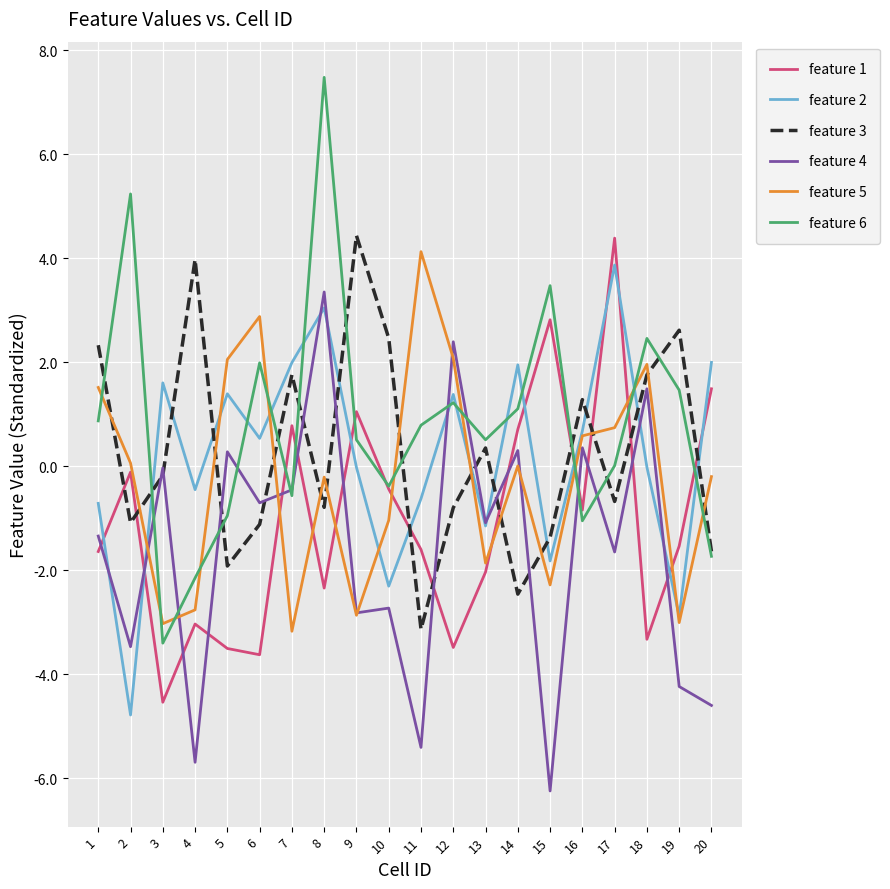

The feature 1 series shows 2.8 at 15. True or false?

True